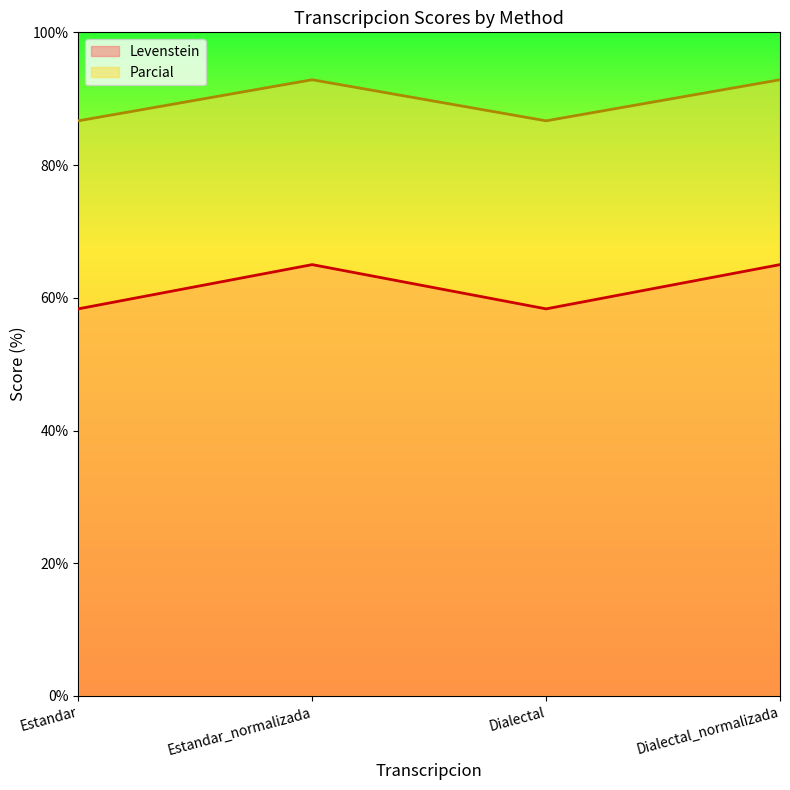

True or false: Levenstein and Parcial intersect in this chart.

False